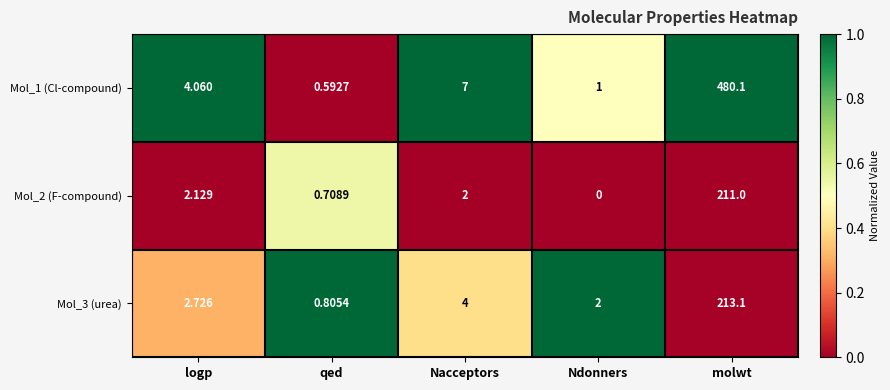

Is the value of Mol_1 (Cl-compound) at qed greater than the value of Mol_3 (urea) at molwt?

No